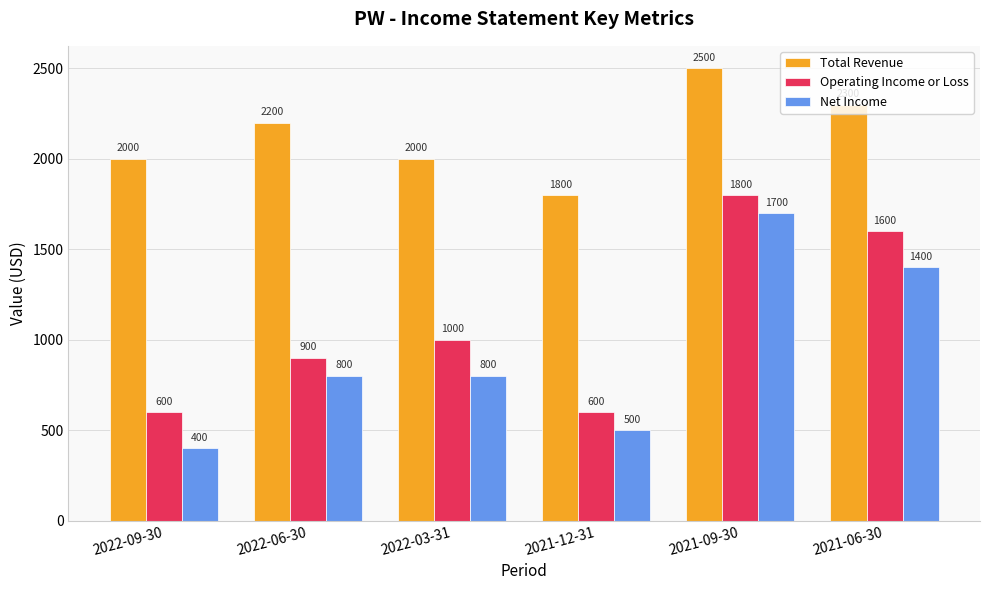

Is it true that Total Revenue equals 4164 at 2021-09-30?

False